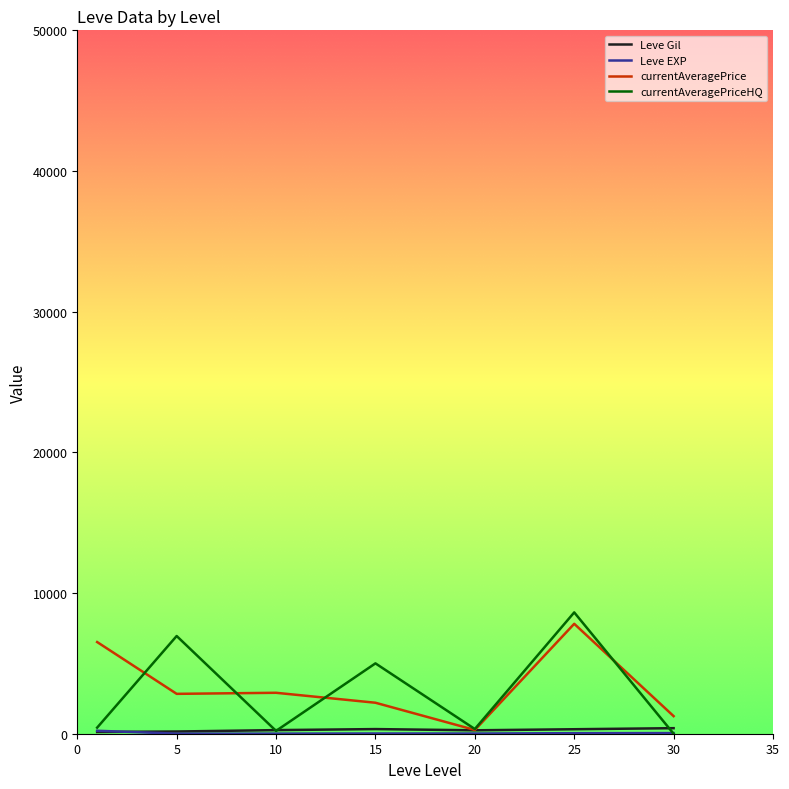

What is the highest value of the currentAveragePrice series?

7813.8